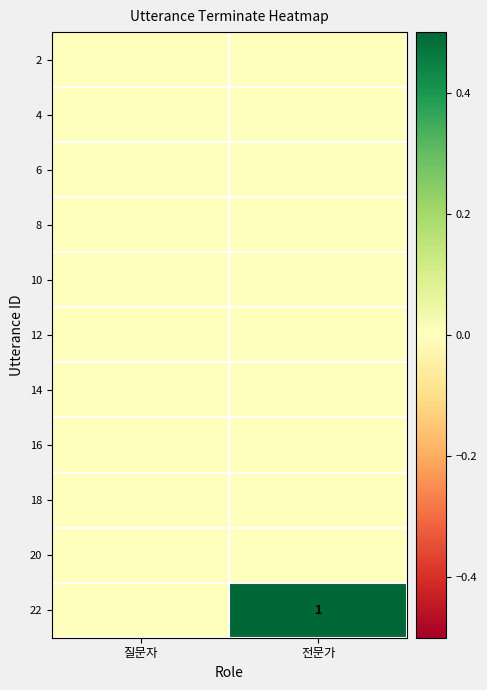

The 22 series shows 0 at 전문가. True or false?

False